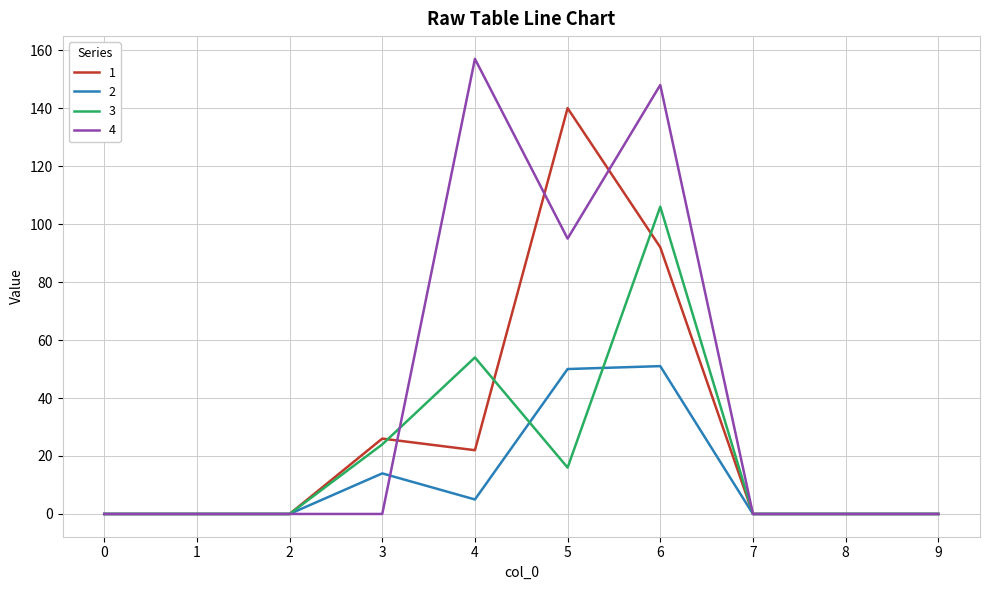

Rank the series by their average value, from lowest to highest.

2, 3, 1, 4